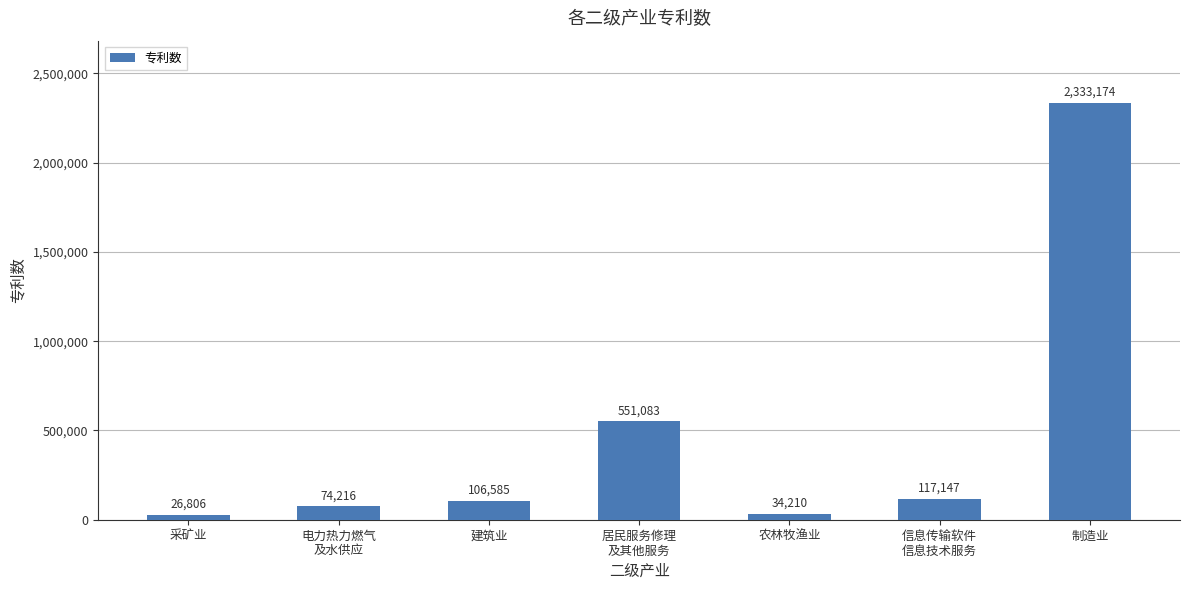

What is the ratio of the value at 居民服务修理
及其他服务 to the value at 农林牧渔业?

16.1